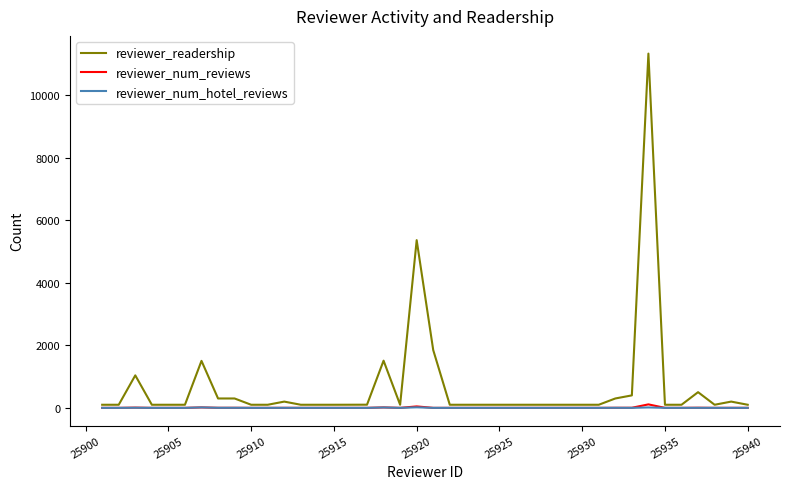

Which series has the largest total across all categories?

reviewer_readership